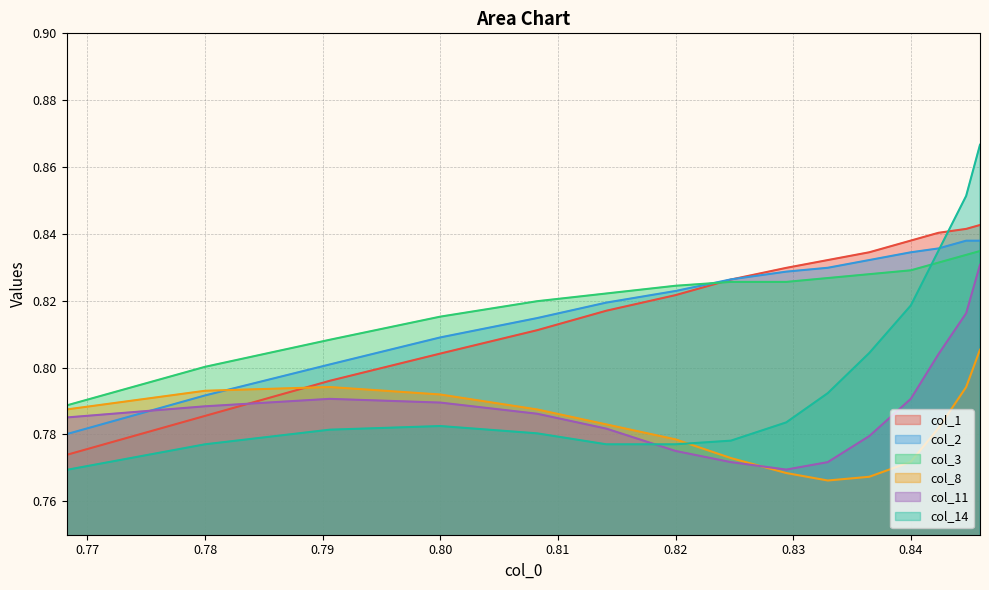

At 0.80, list the series in order from largest to smallest.

col_3, col_2, col_1, col_8, col_11, col_14